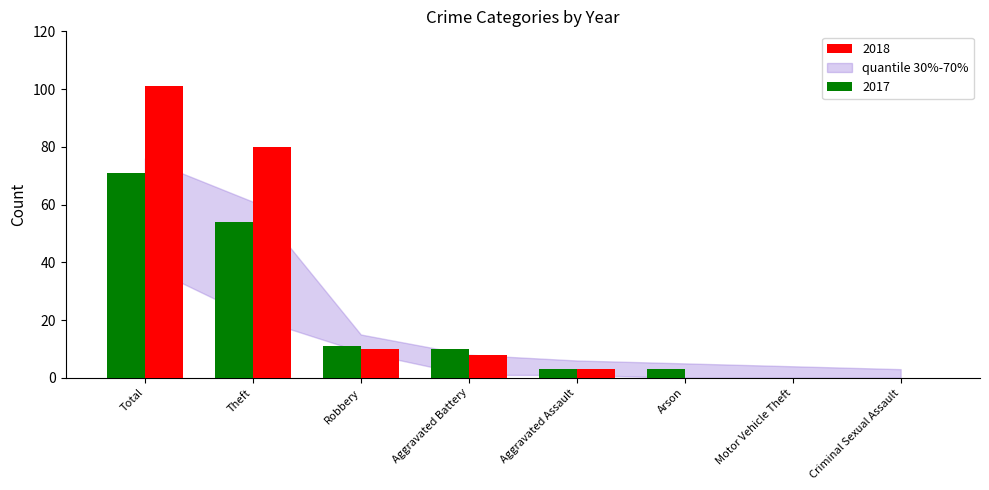

Which category has the highest value in the 2018 series?

Total